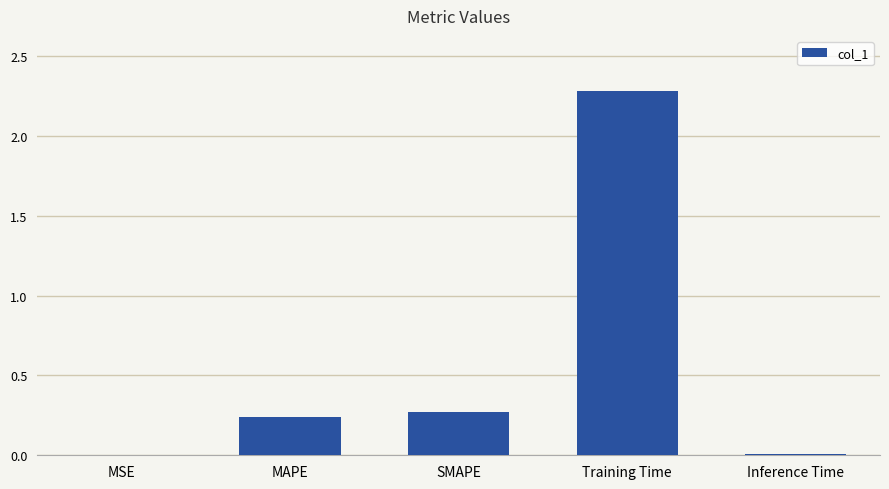

What is the sum of all values?

2.8